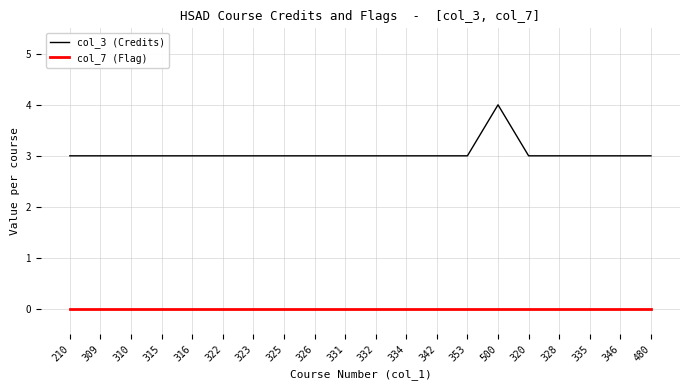

What position from the right is 310?

18